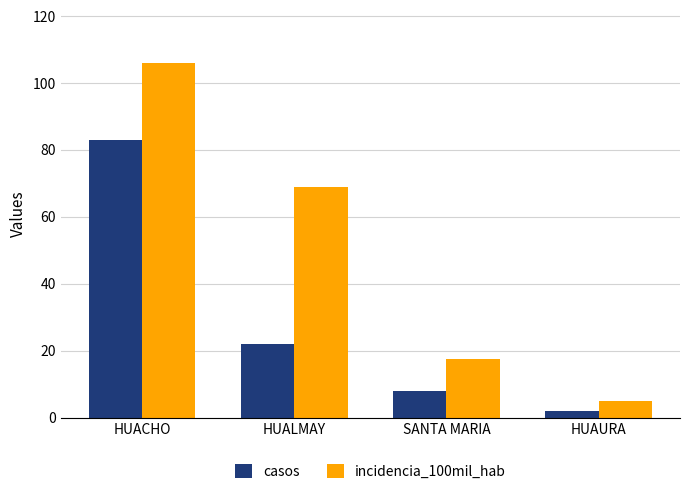

True or false: casos has a value of 136.5 at HUACHO.

False